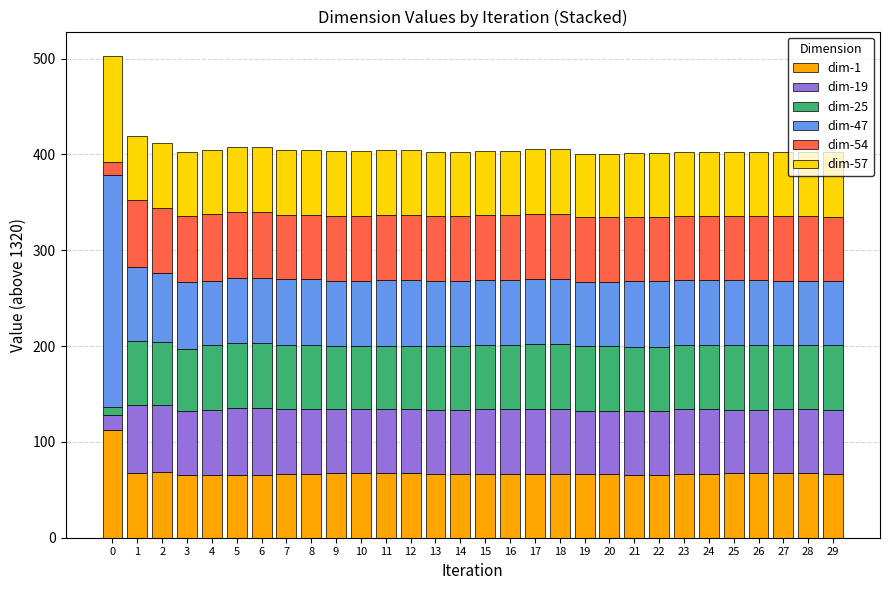

Are the bars grouped side by side (vs. stacked)?

No